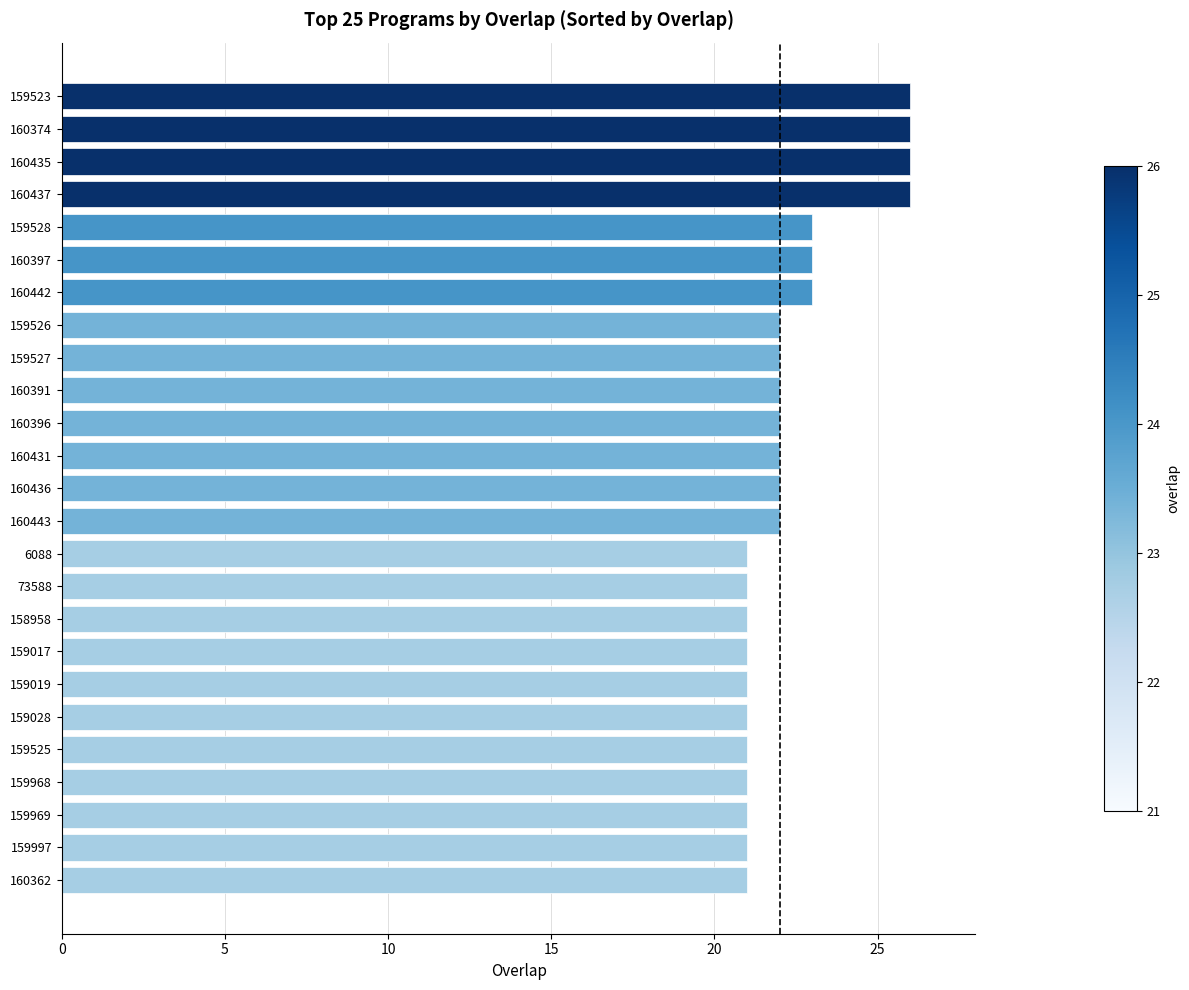

Reading top to bottom, transcribe all the data shown in this chart.

159523=26	160374=26	160435=26	160437=26	159528=23	160397=23	160442=23	159526=22	159527=22	160391=22	160396=22	160431=22	160436=22	160443=22	6088=21	73588=21	158958=21	159017=21	159019=21	159028=21	159525=21	159968=21	159969=21	159997=21	160362=21